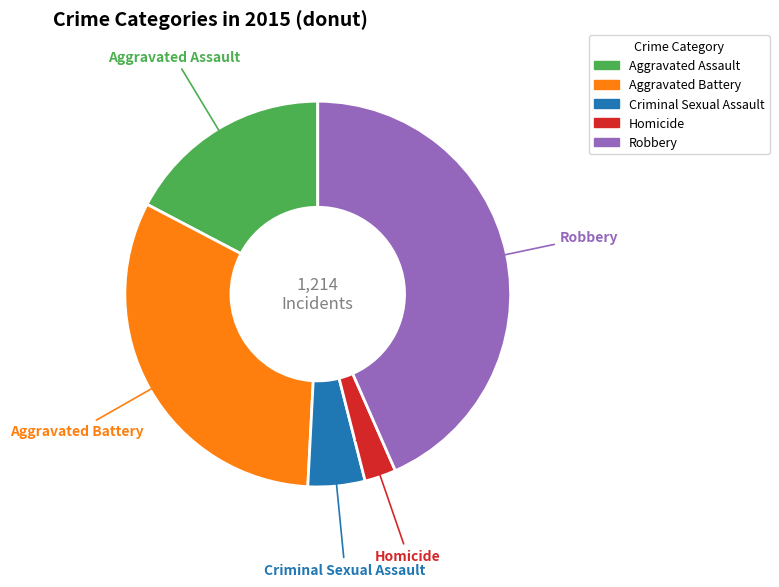

Which has a higher value, Homicide or Criminal Sexual Assault?

Criminal Sexual Assault